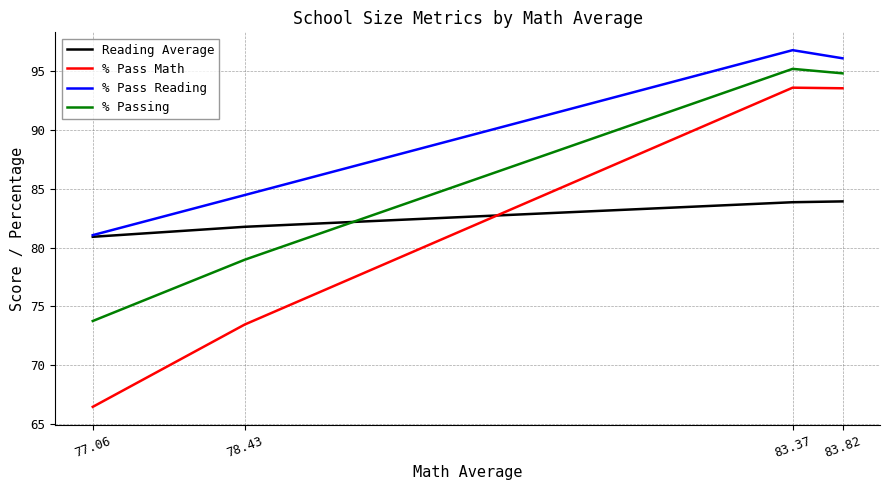

Which has a higher value, 83.37 or 77.06?

83.37